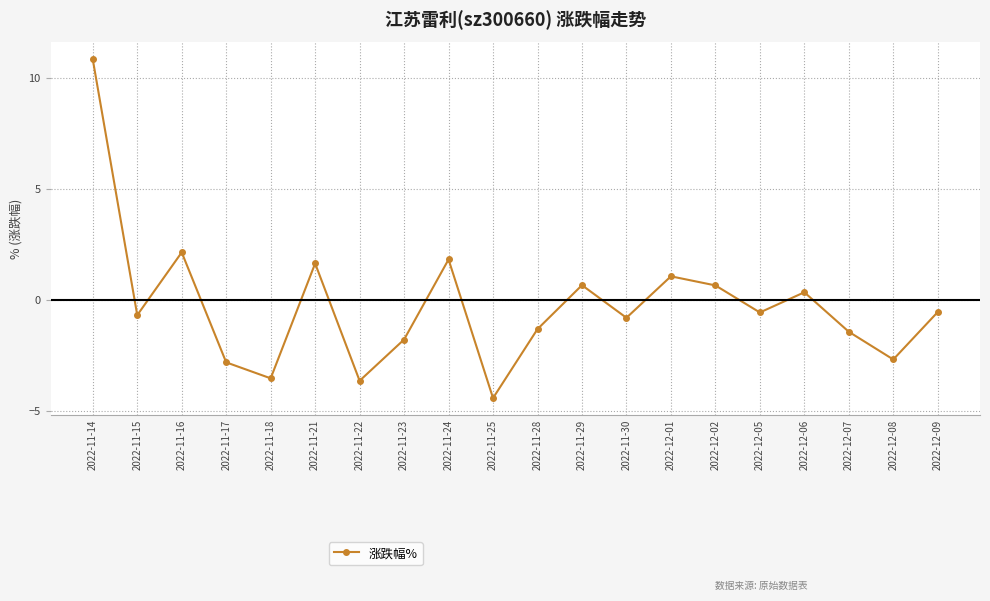

Where is the first local minimum?

2022-11-15